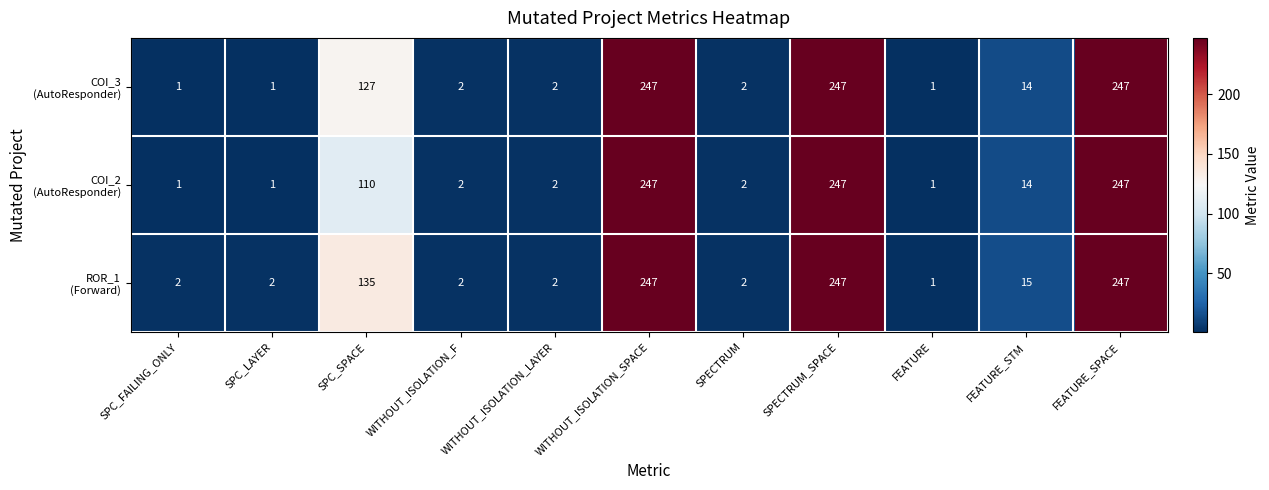

At how many categories does at least one series exceed 20?

4